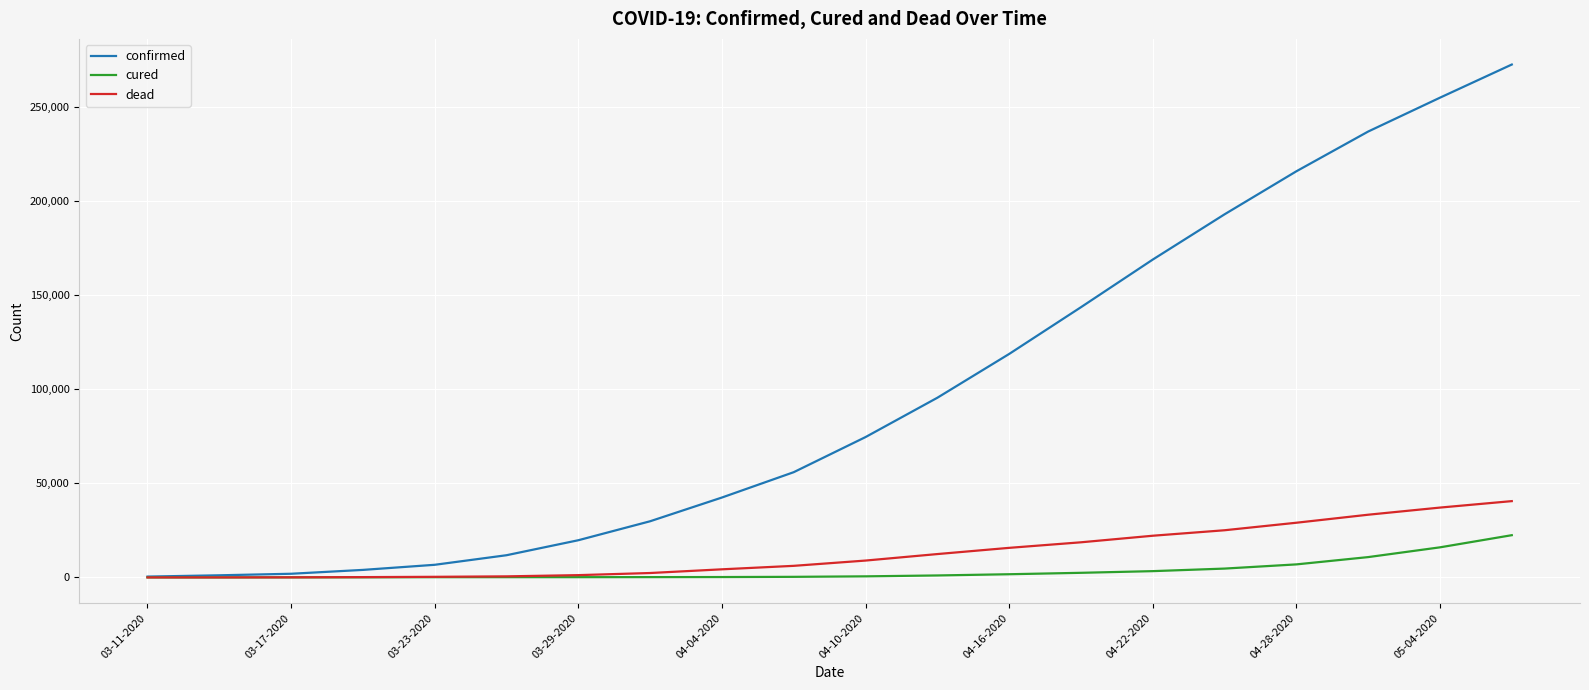

List the series in order of their peak value, lowest first.

cured, dead, confirmed